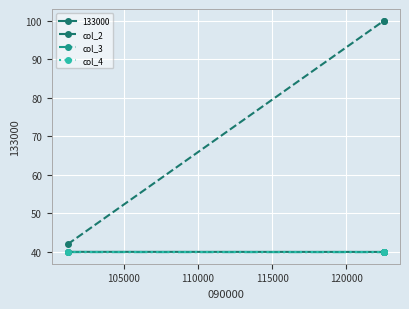

Reading left to right, extract all data points from this chart.

133000: 40.0	40.0	40.0
col_2: 42.0	100.0	100.0
col_3: 40.0	40.0	40.0
col_4: 40.0	40.0	40.0